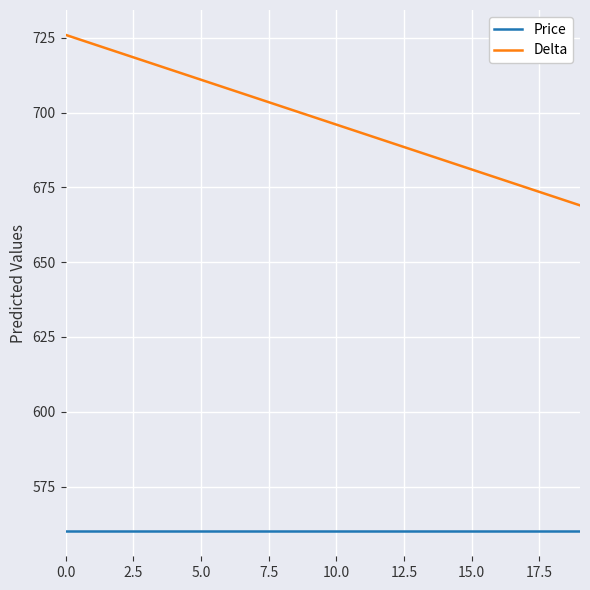

Rank the series by their average value, from highest to lowest.

Delta, Price